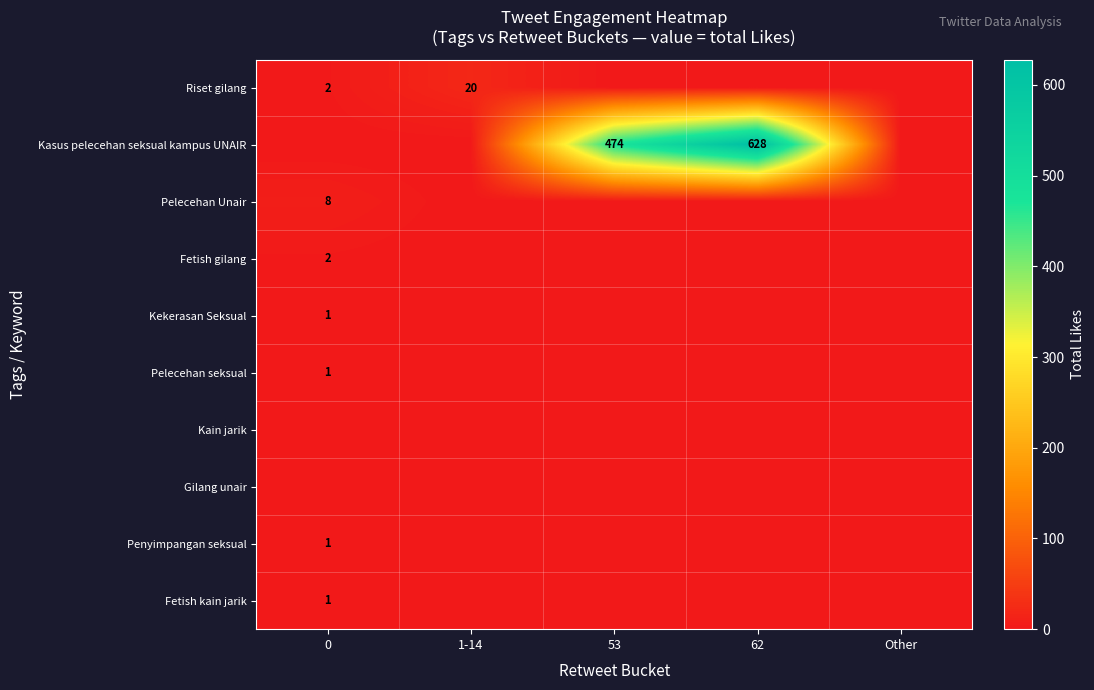

The Kasus pelecehan seksual kampus UNAIR series shows 942 at 62. True or false?

False